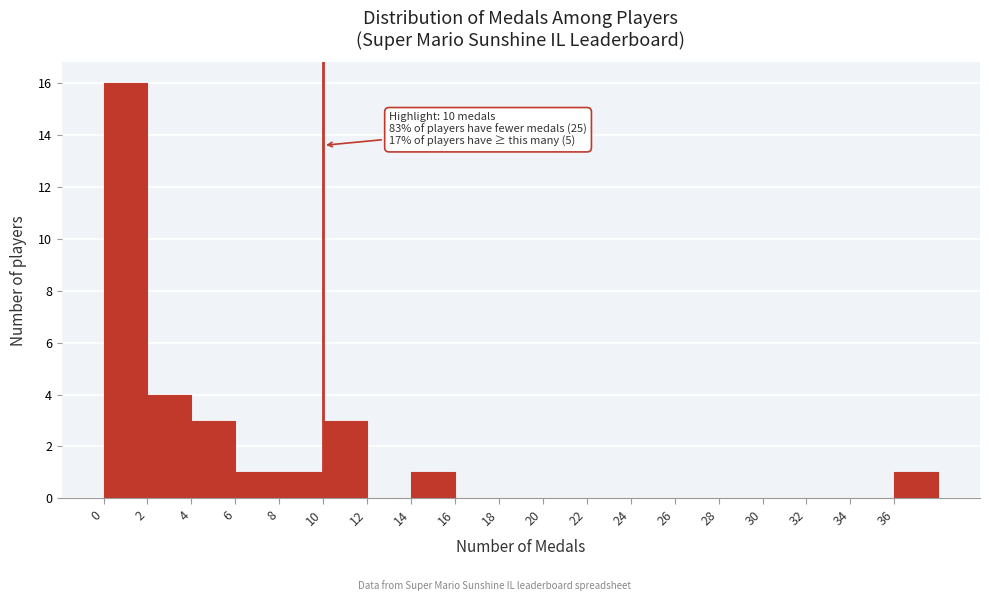

Which range on the x-axis has the tallest bar?

0 to 2